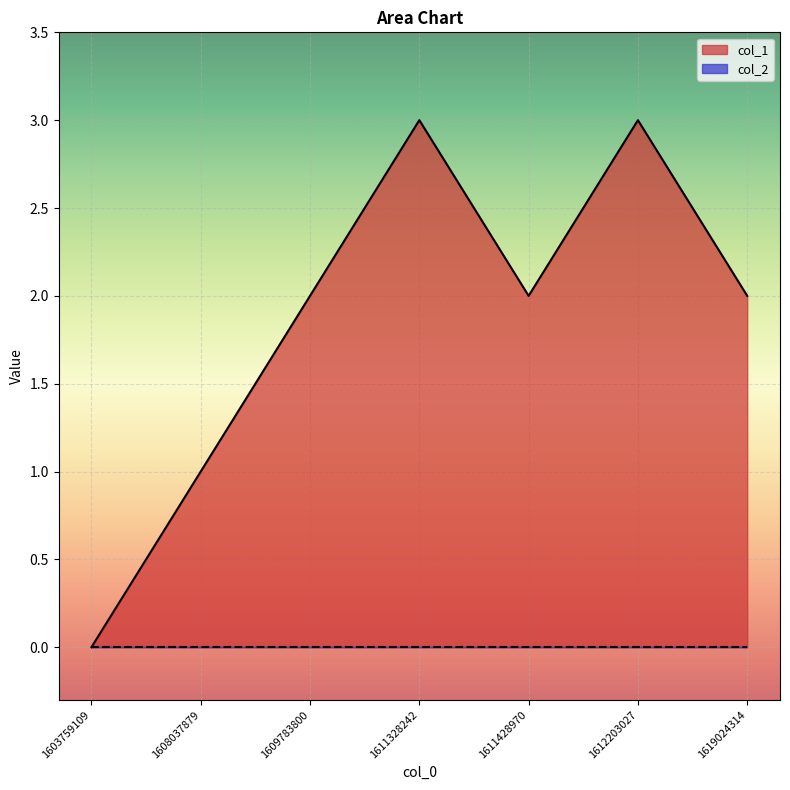

List the labels in order of value, smallest first.

1603759109, 1608037879, 1609783800, 1611428970, 1619024314, 1611328242, 1612203027